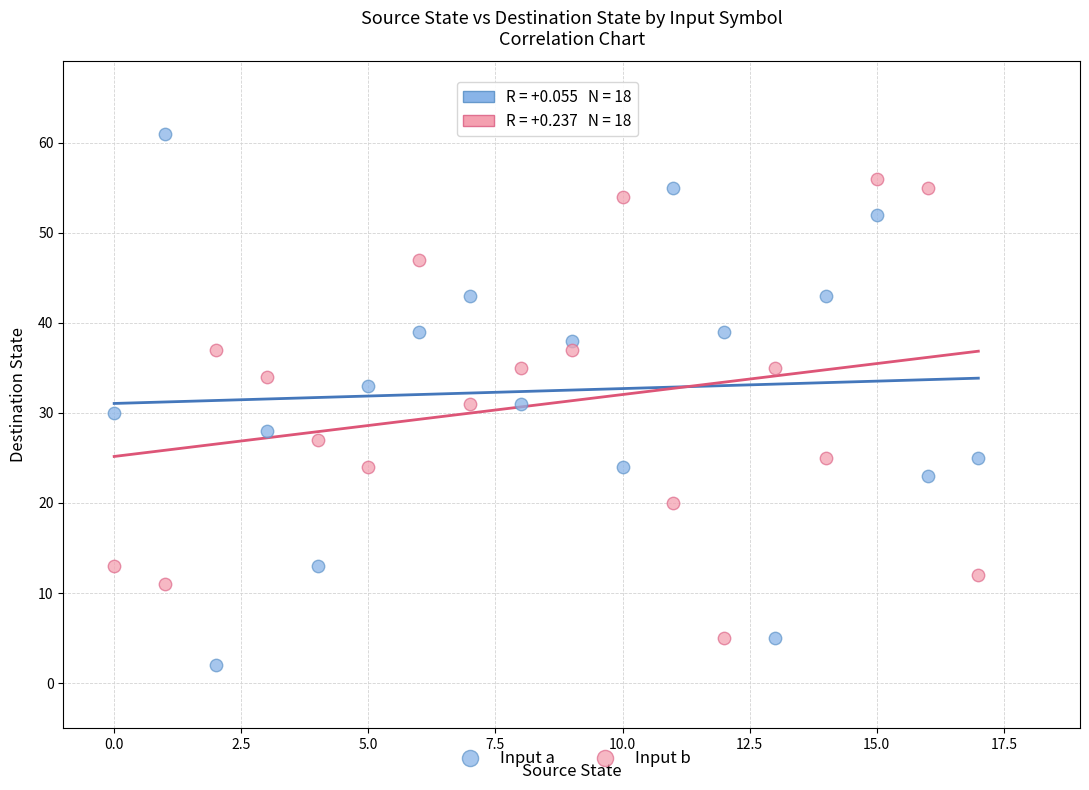

Which series contains the highest Y value?

Input a